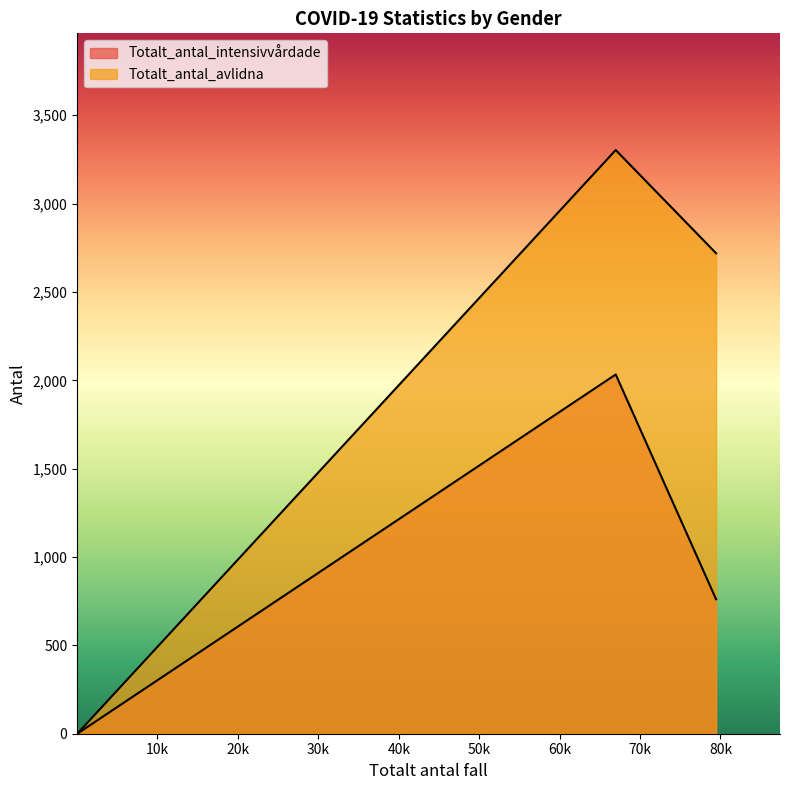

The value of Totalt_antal_intensivvårdade at Kvinna is 1071. True or false?

False